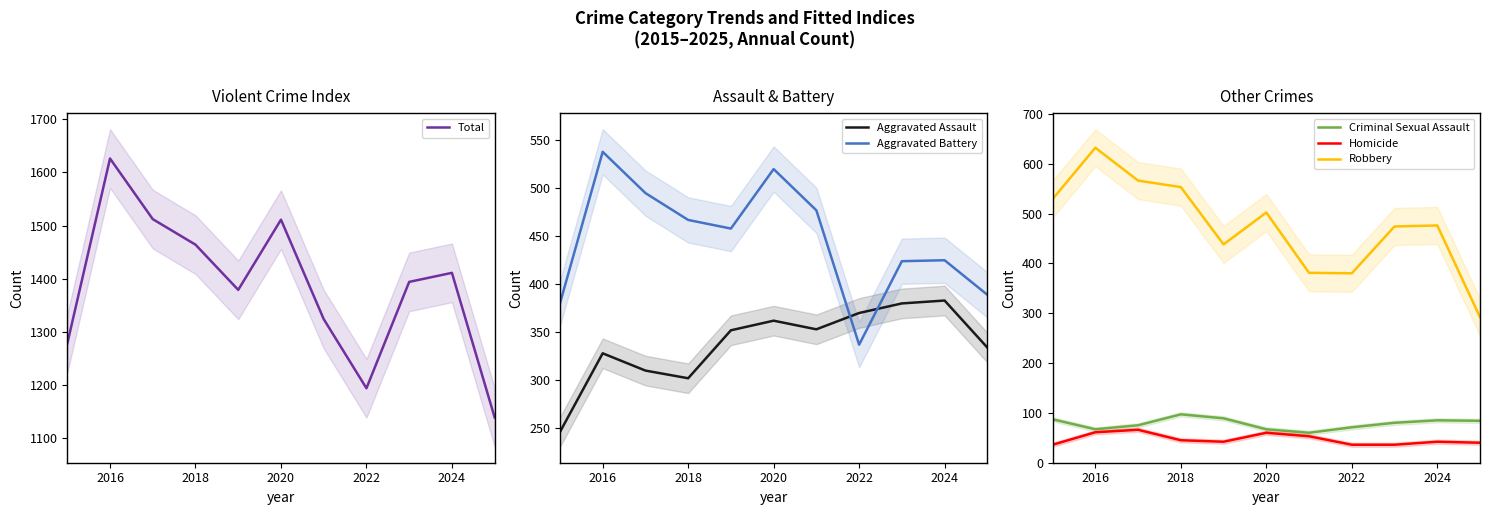

The Robbery series shows 634 at 2024. True or false?

False